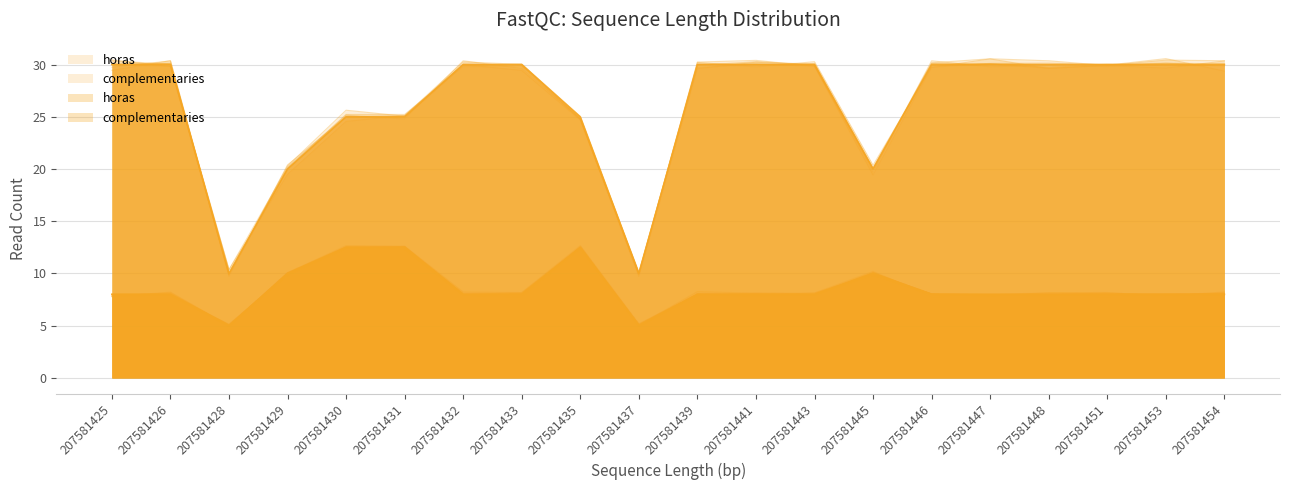

What is the spread (max minus min) of values at 207581454?

22.0